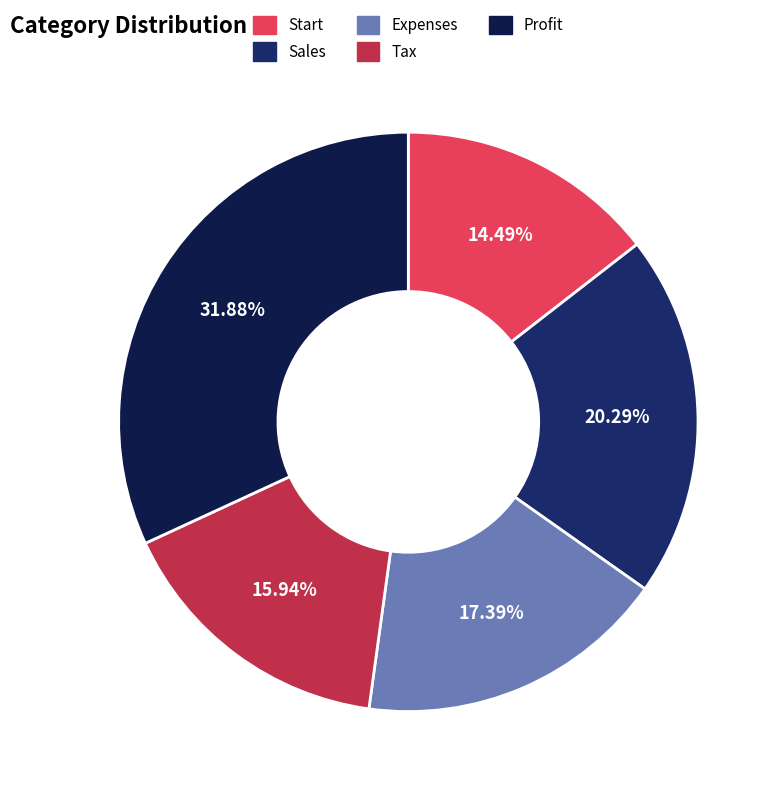

What percentage is the Tax slice, to the nearest percent?

16%